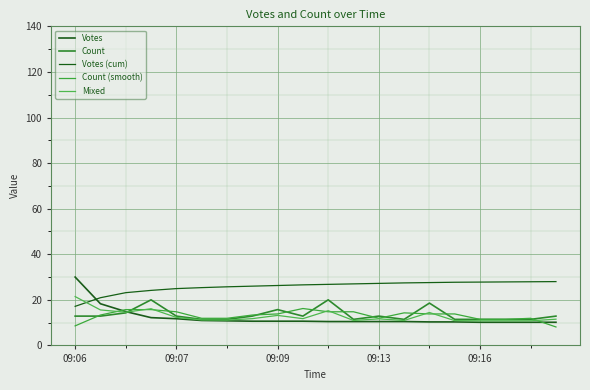

How many lines are shown in the chart?

5